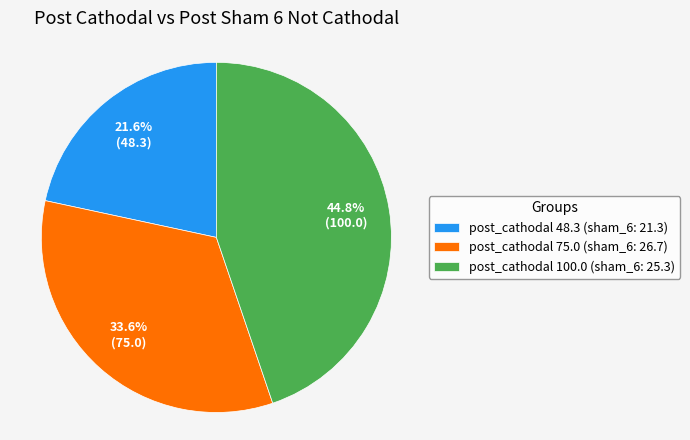

What percentage do post_cathodal 75.0 (sham_6: 26.7) and post_cathodal 48.3 (sham_6: 21.3) together represent?

55.2%